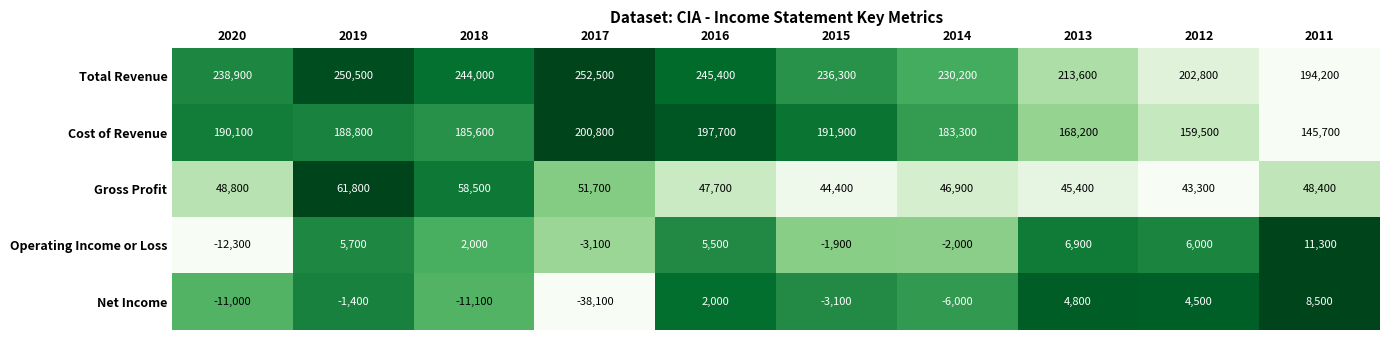

What is the spread (max minus min) of values at 2019?

251900